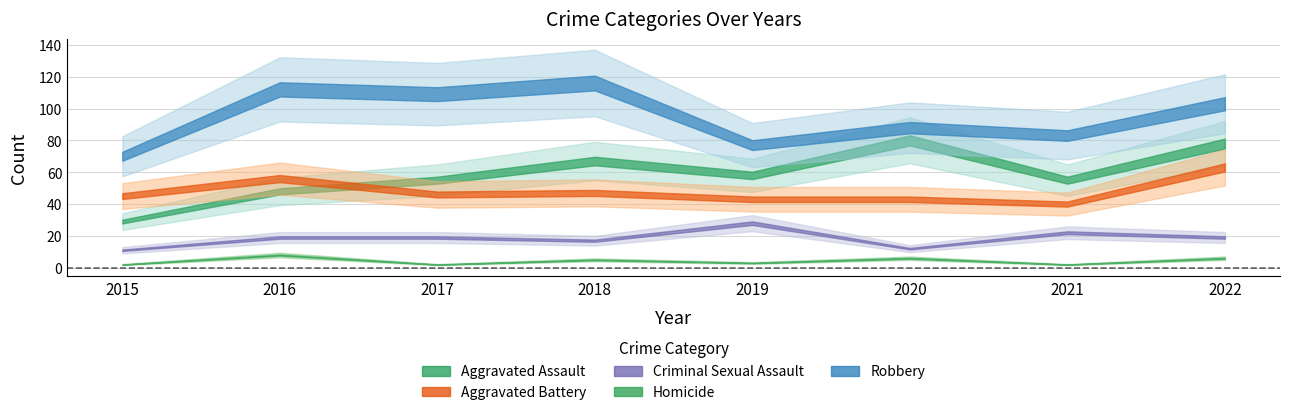

What is the value of the Robbery point at the 4th from the left?

116